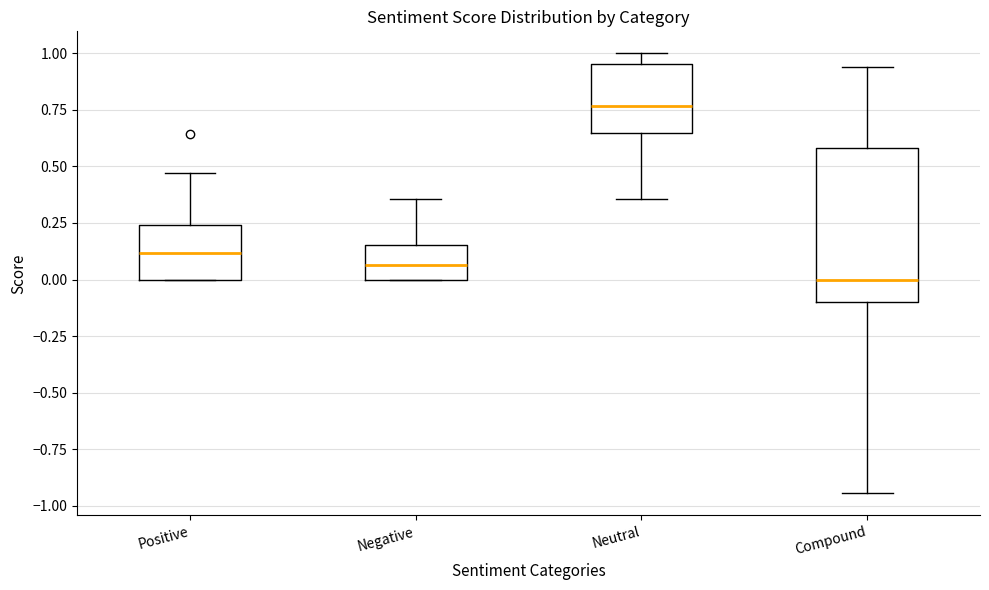

Which box's median line is the highest?

Neutral